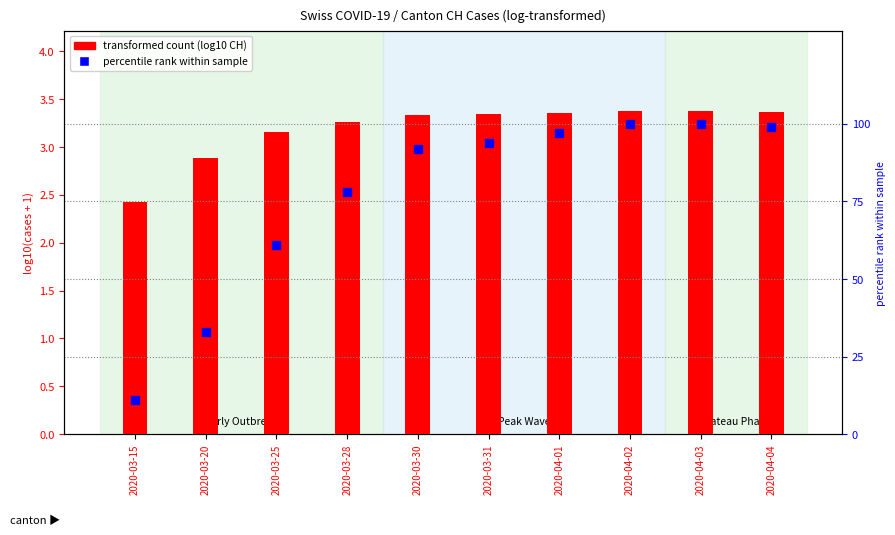

Between 2020-03-20 and 2020-04-02, which series saw the biggest shift?

percentile rank